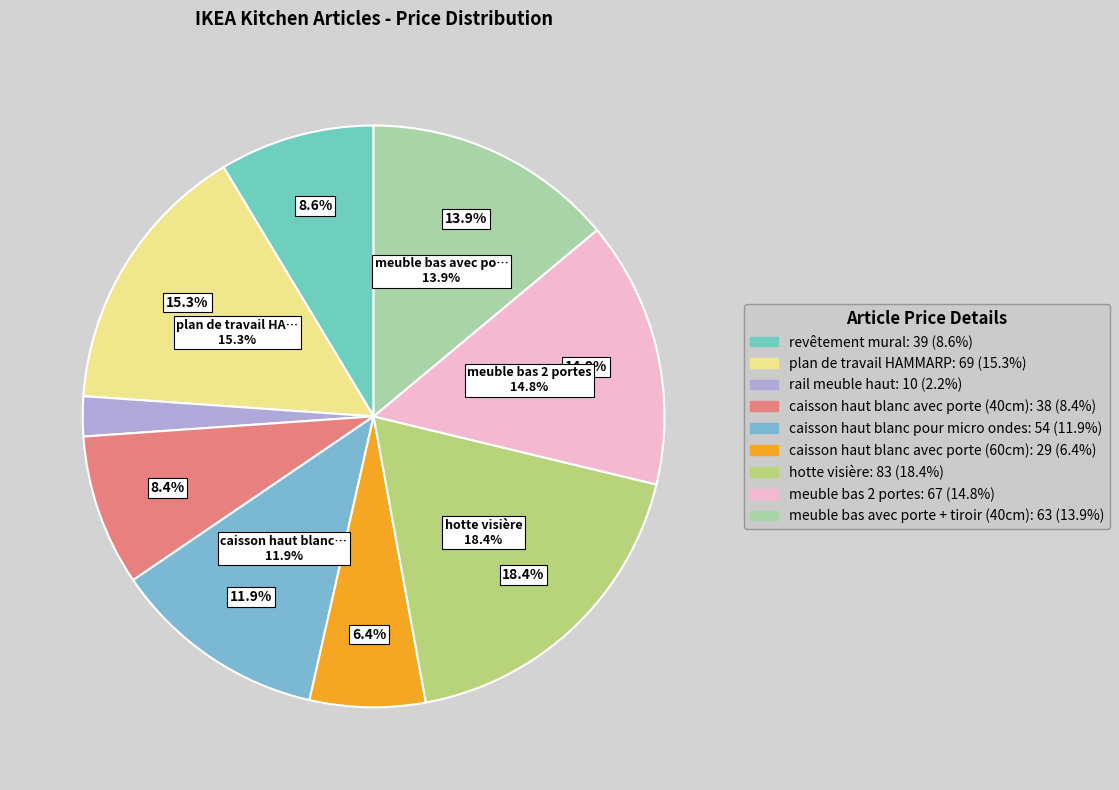

Count the number of slices in the pie.

9